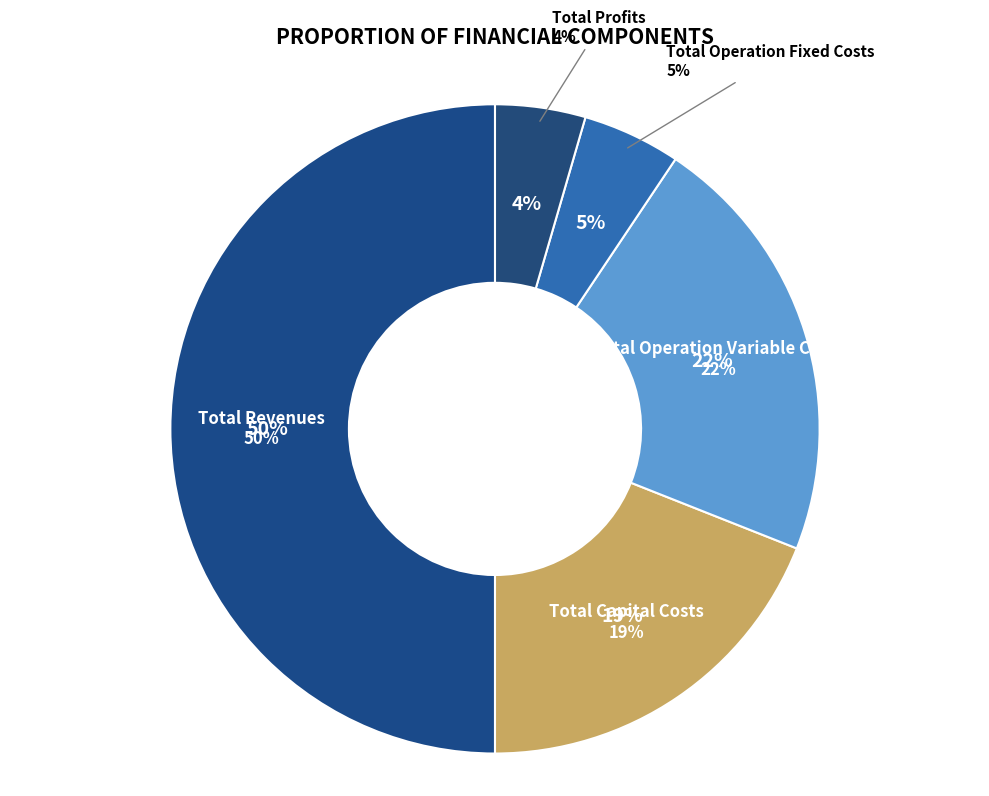

Combined, what portion of the pie is Total Operation Variable Costs and Total Profits?

26.1%